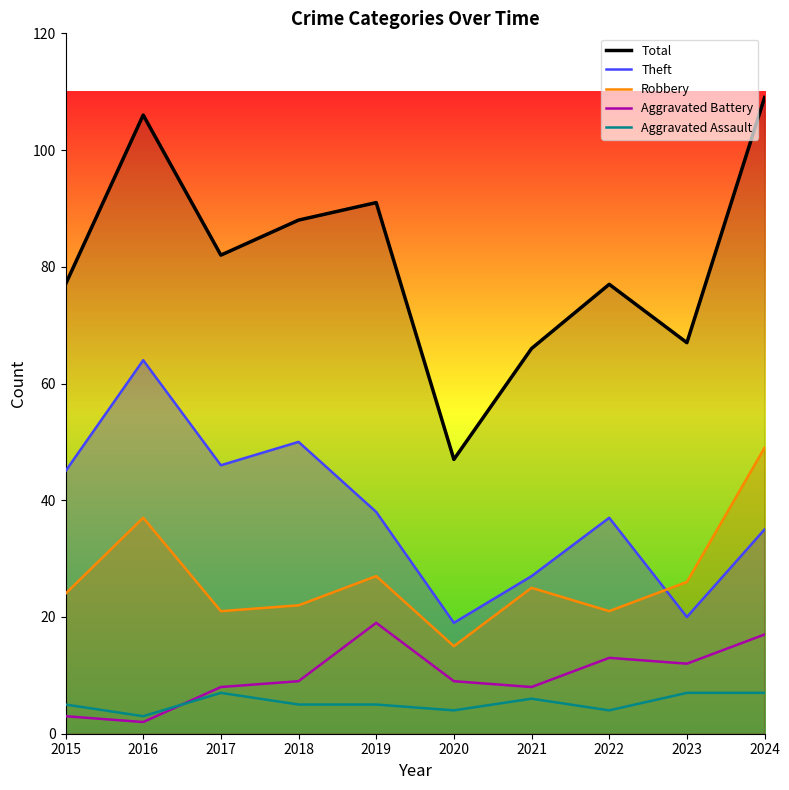

What is the average value of the Total series?

81